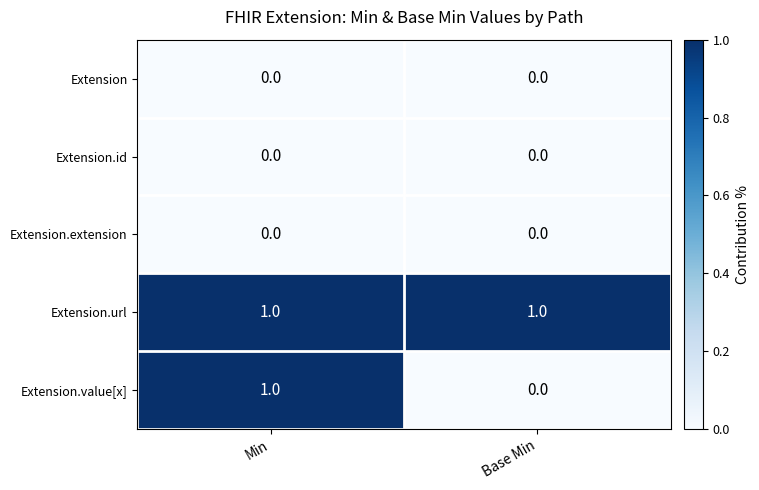

Reading right to left, list all the values displayed in this chart.

Extension: Base Min=0	Min=0
Extension.id: Base Min=0	Min=0
Extension.extension: Base Min=0	Min=0
Extension.url: Base Min=1	Min=1
Extension.value[x]: Base Min=0	Min=1